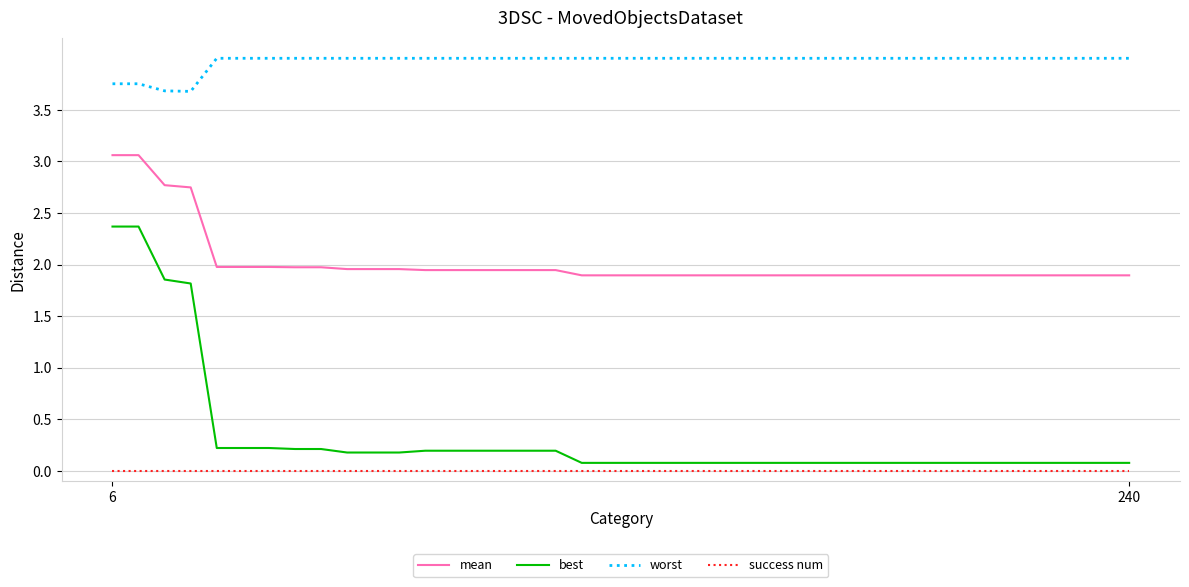

At how many categories does at least one series exceed 0?

40